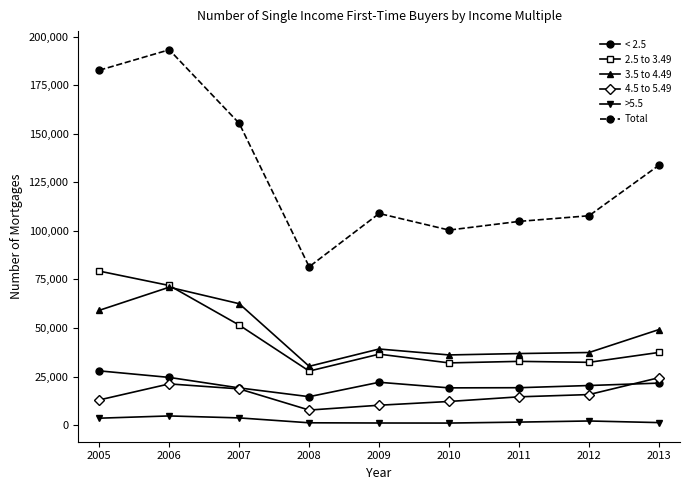

What is the spread (max minus min) of values at 2011?

103394